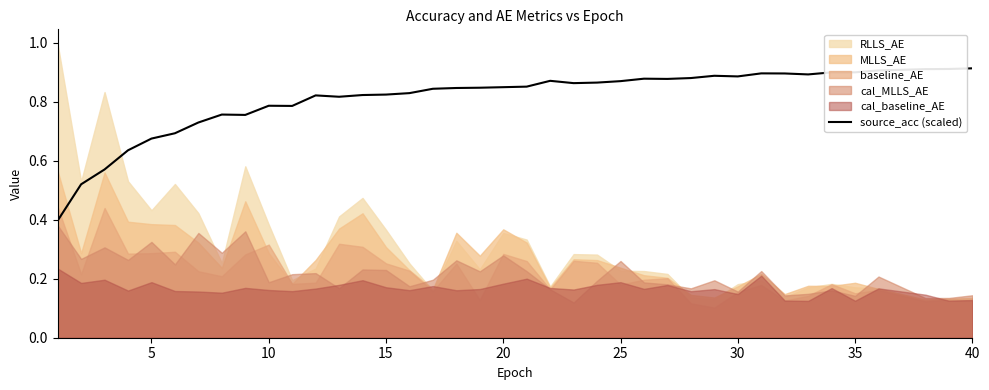

What is the average value?

0.8